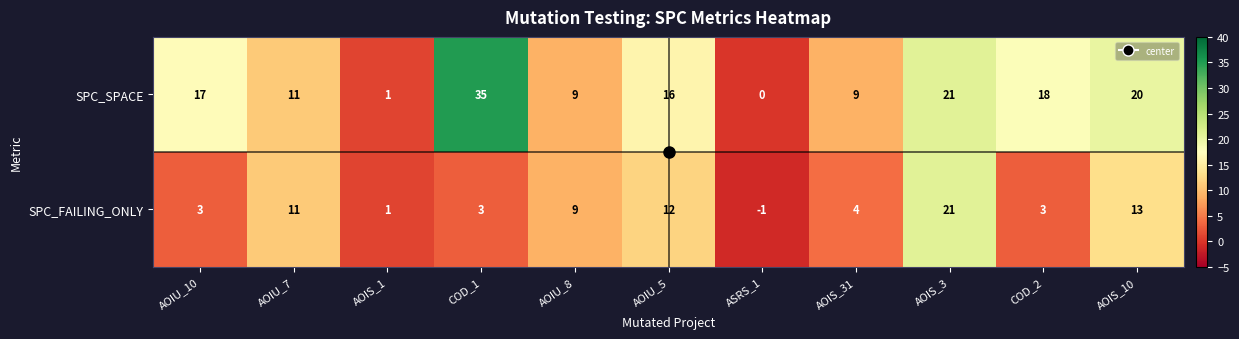

Rank the series by their maximum value, from lowest to highest.

SPC_FAILING_ONLY, SPC_SPACE